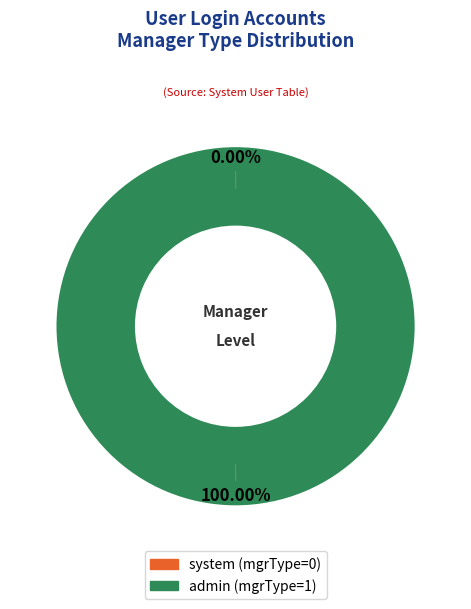

Combined, what portion of the pie is admin and system?

100.0%